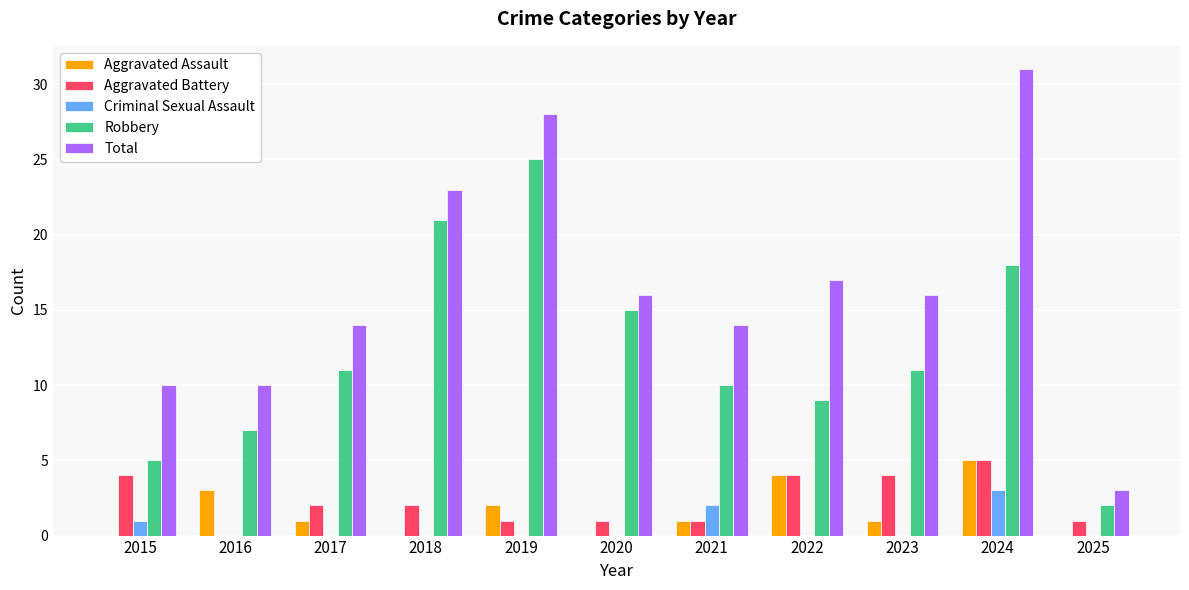

Reading left to right, what are all the values shown in this chart?

Aggravated Assault: 2015=0	2016=3	2017=1	2018=0	2019=2	2020=0	2021=1	2022=4	2023=1	2024=5	2025=0
Aggravated Battery: 2015=4	2016=0	2017=2	2018=2	2019=1	2020=1	2021=1	2022=4	2023=4	2024=5	2025=1
Criminal Sexual Assault: 2015=1	2016=0	2017=0	2018=0	2019=0	2020=0	2021=2	2022=0	2023=0	2024=3	2025=0
Robbery: 2015=5	2016=7	2017=11	2018=21	2019=25	2020=15	2021=10	2022=9	2023=11	2024=18	2025=2
Total: 2015=10	2016=10	2017=14	2018=23	2019=28	2020=16	2021=14	2022=17	2023=16	2024=31	2025=3